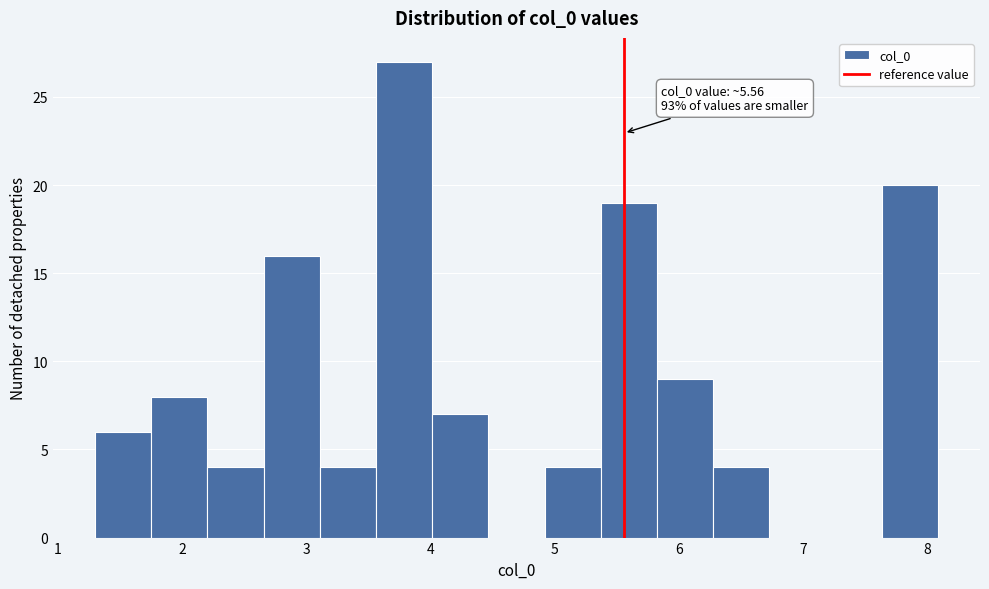

Over which range of the x-axis is the bar tallest?

3.6 to 4.0